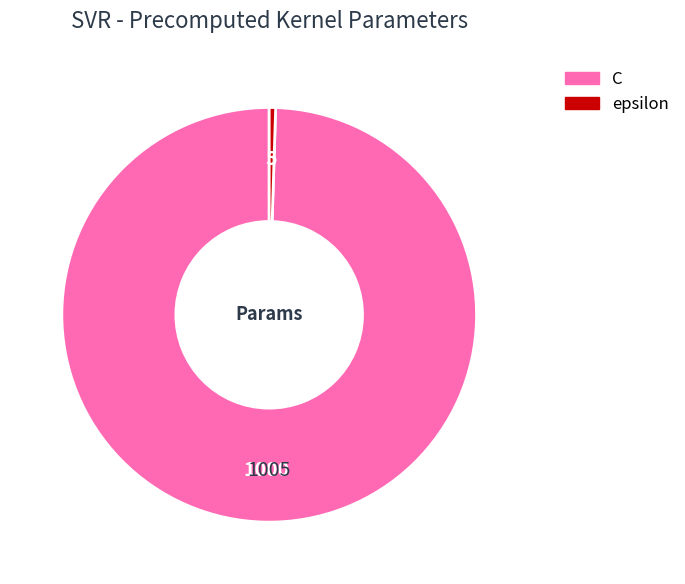

Is there any slice that represents more than half of the pie?

Yes